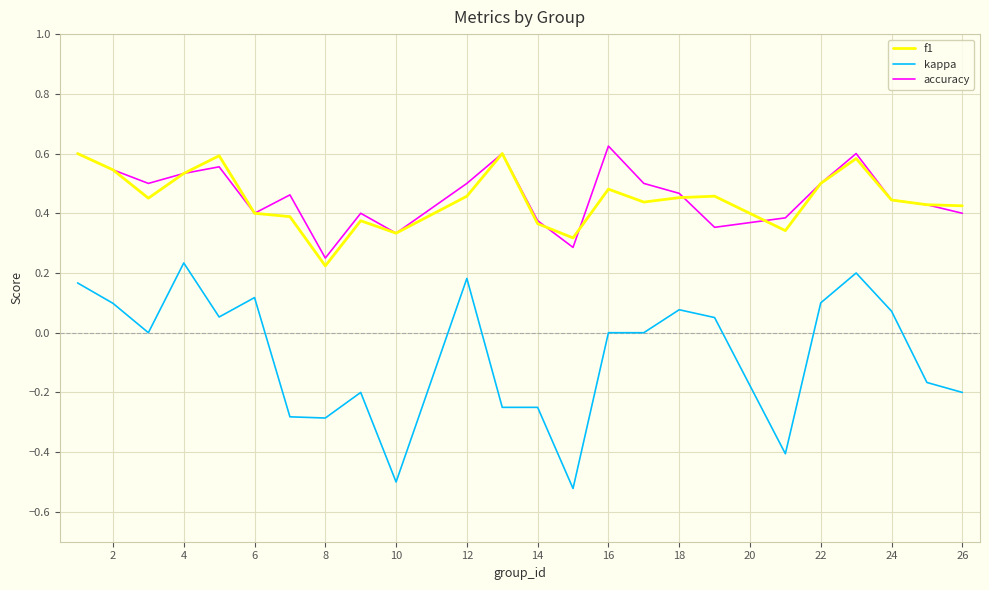

List the series in order of their peak value, highest first.

accuracy, f1, kappa